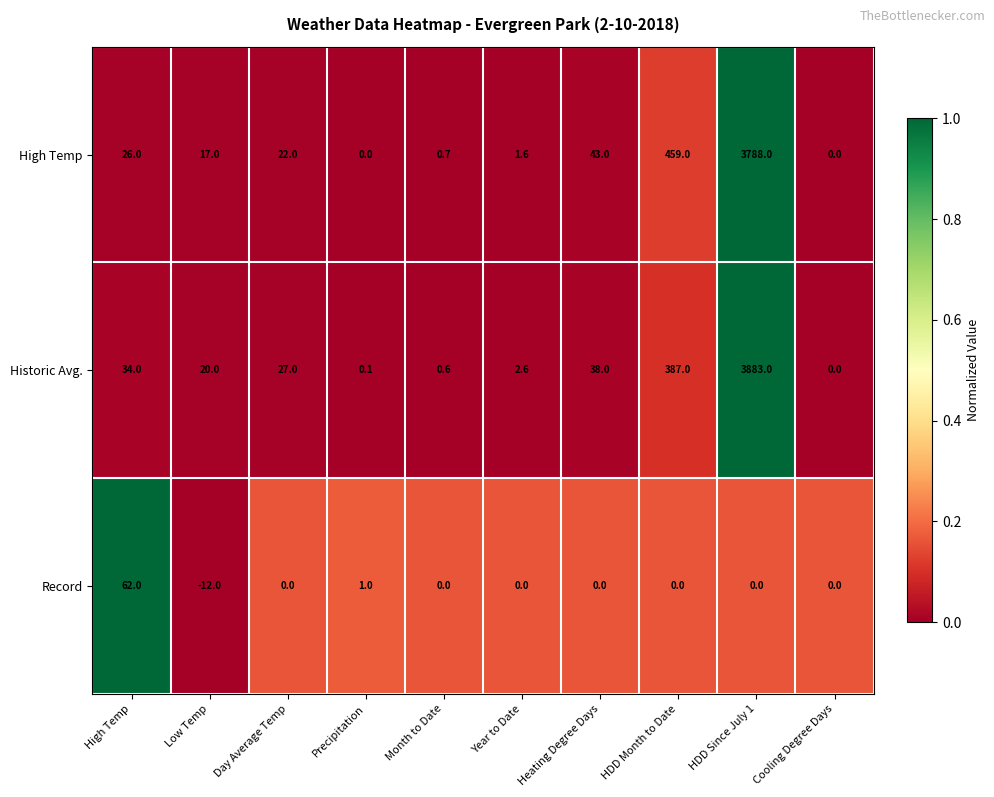

At which category does the chart reach its minimum across all series?

Low Temp